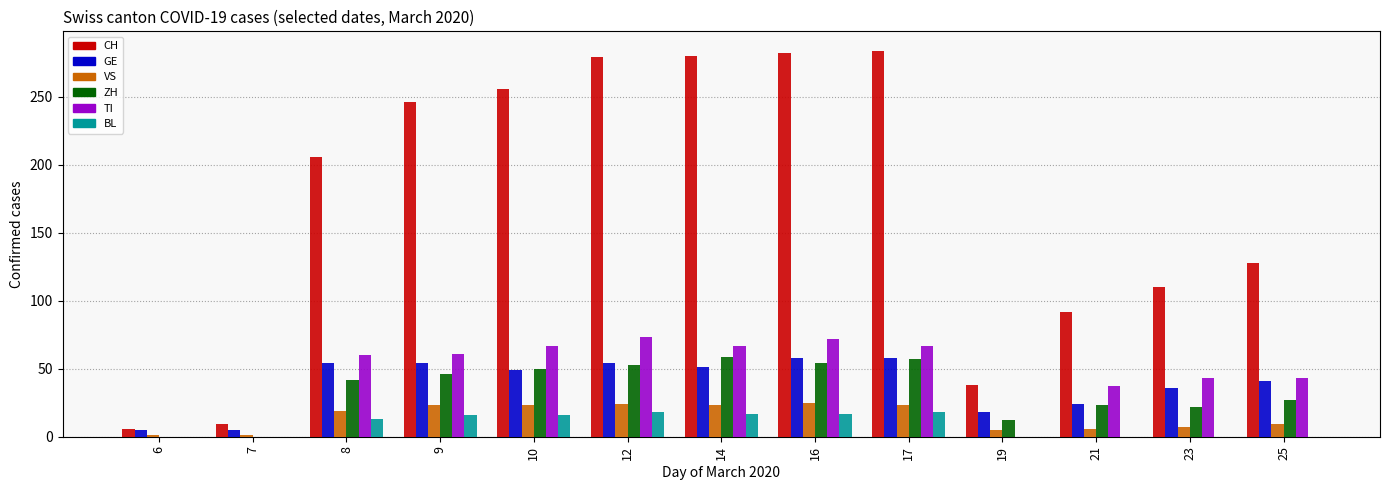

How many distinct data groups are displayed?

6